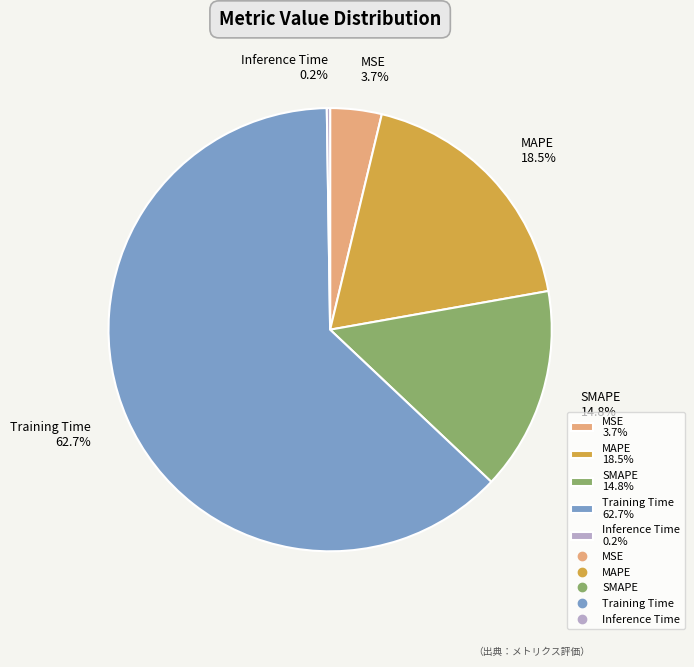

Does Training Time 62.7% represent more than half of the total?

Yes